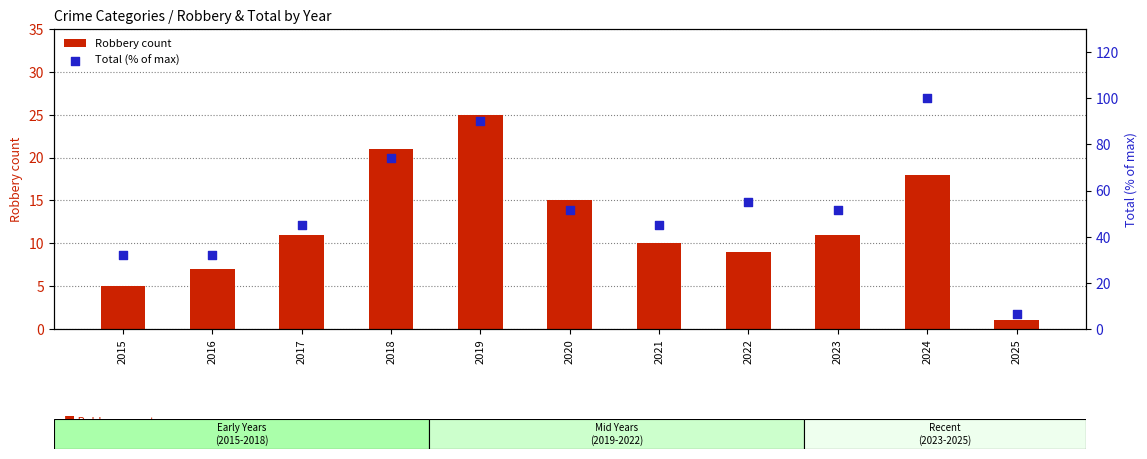

Which series has the largest Y range (max minus min)?

Total (% of max)